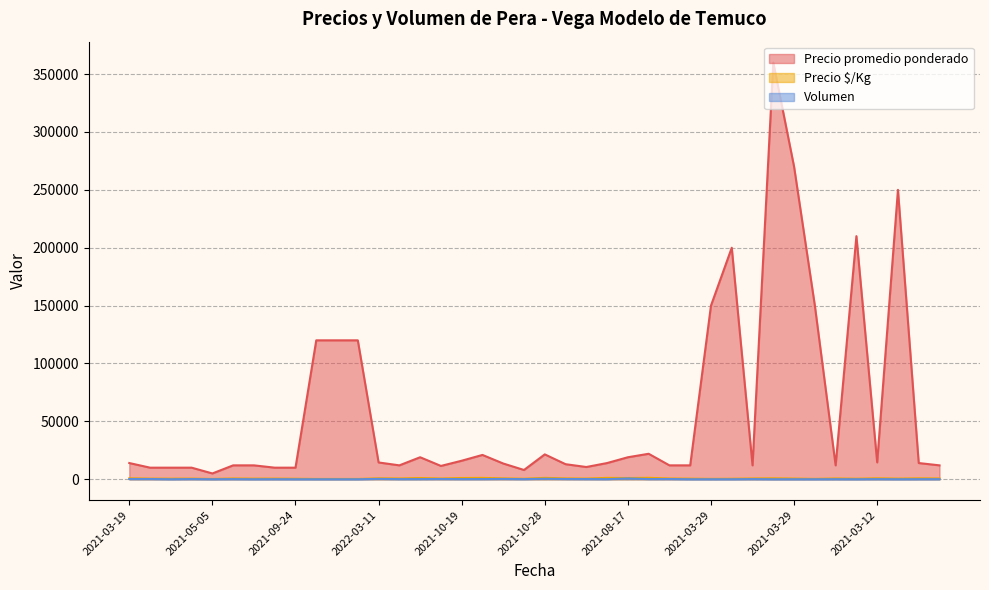

How many values in the Volumen series are below 90?

20